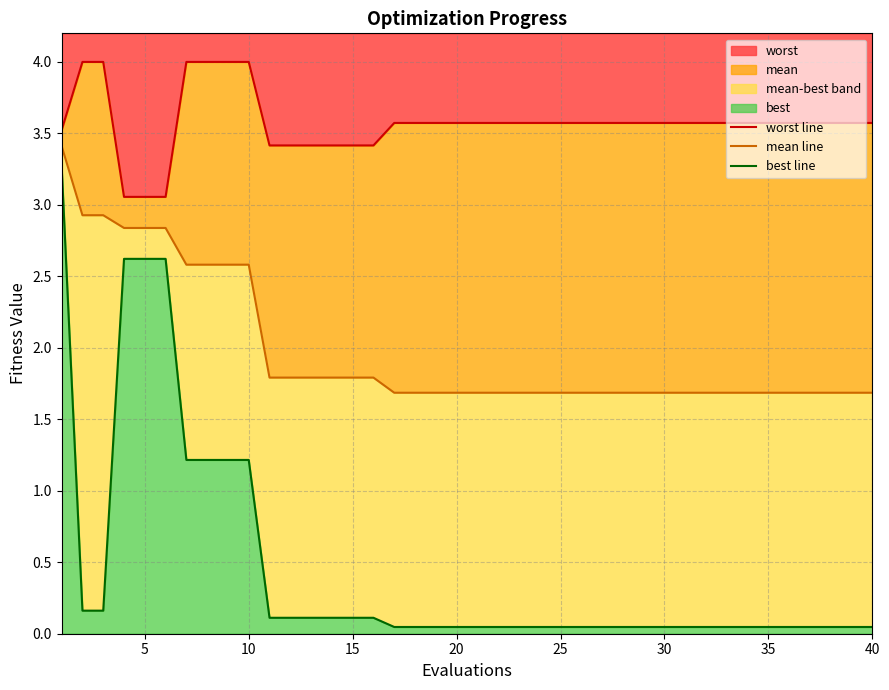

What is the average value of the best line series?

0.5